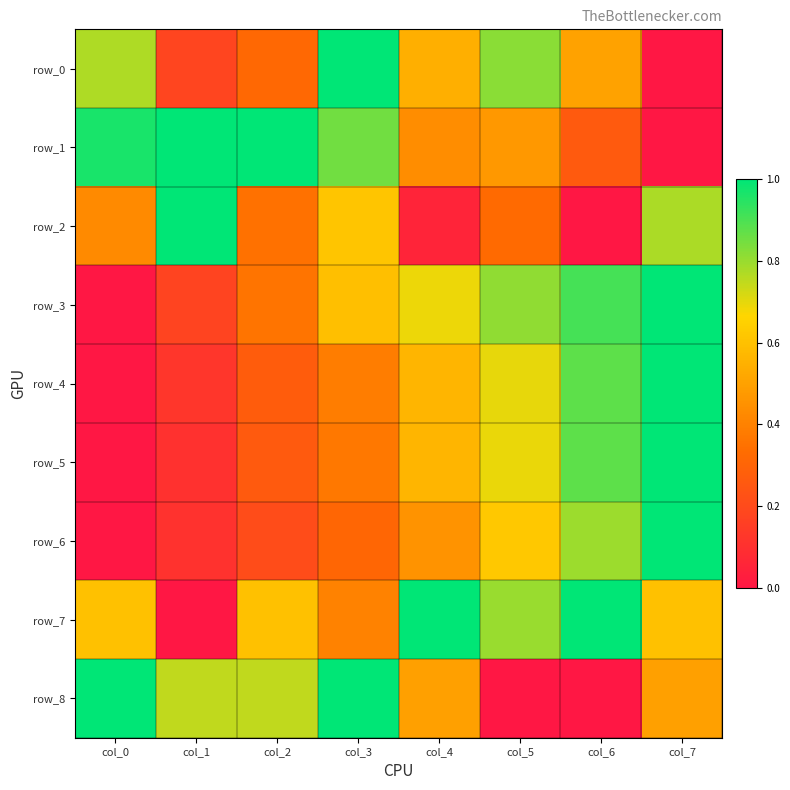

List the labels in order of row_4 value, smallest first.

col_0, col_1, col_2, col_3, col_4, col_5, col_6, col_7